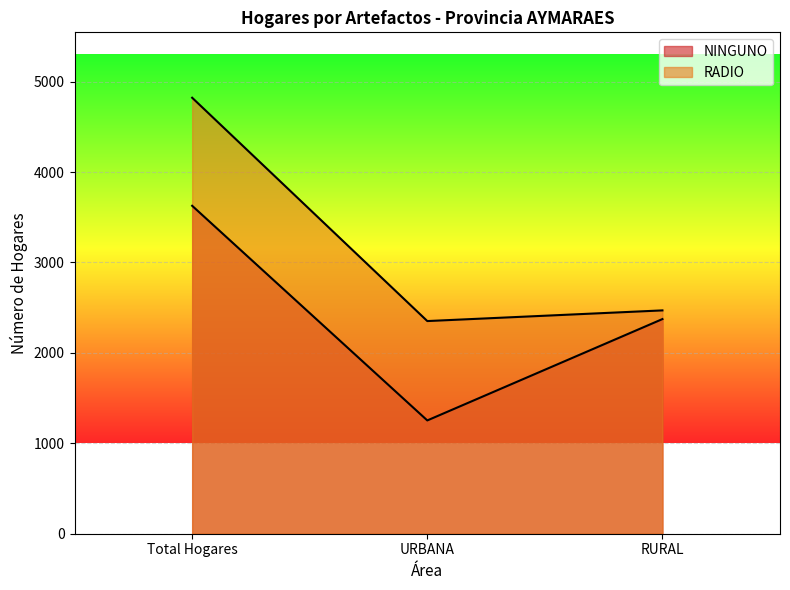

What is the greatest value displayed?

4822